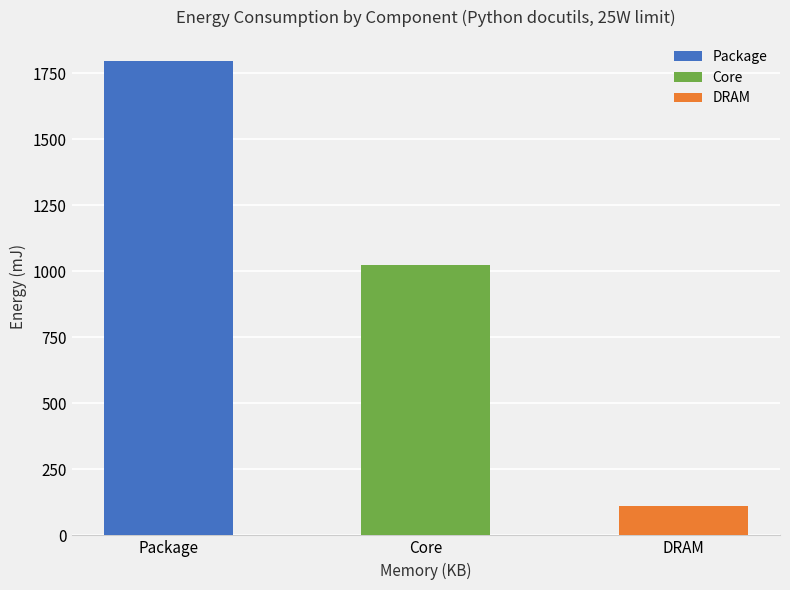

What value does the DRAM series have at 124126?

111.0